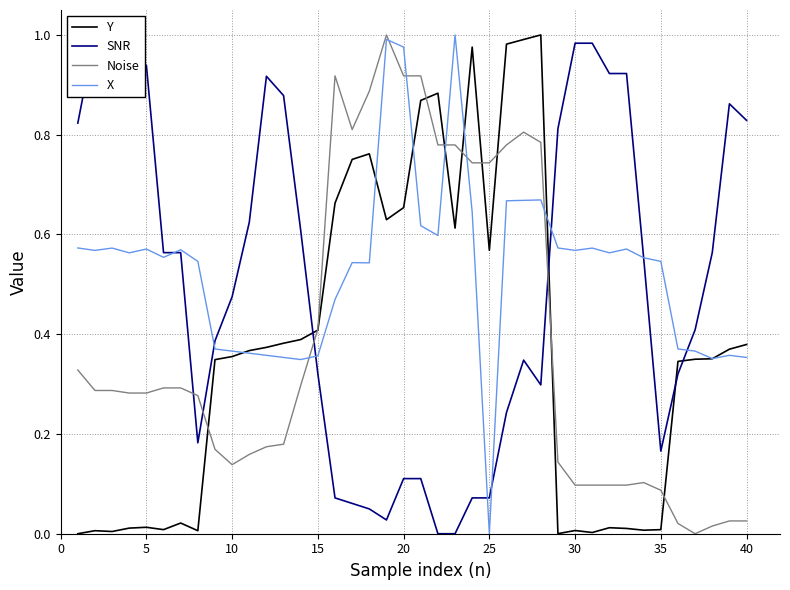

Which category has the lowest value in the X series?

25